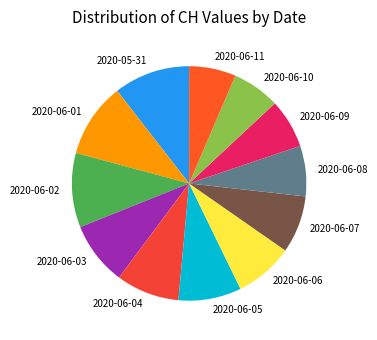

Do 2020-06-07 and 2020-06-02 together represent more than half of the pie?

No